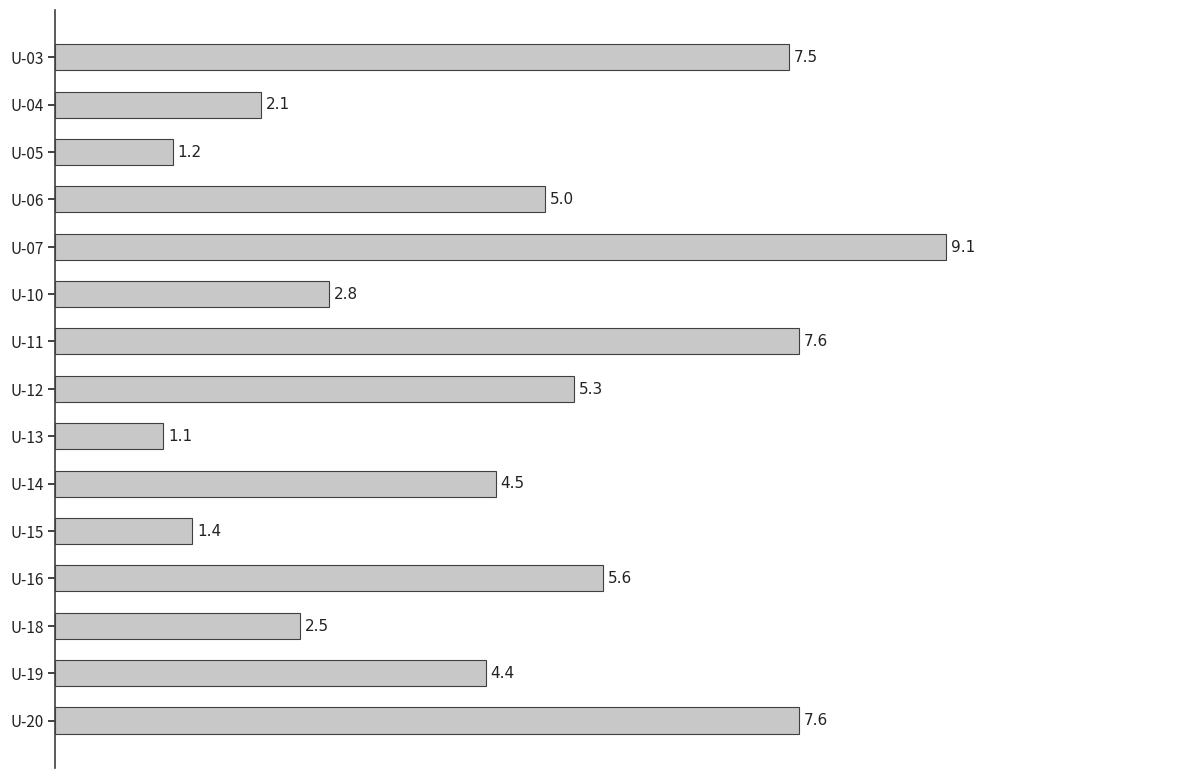

At which label is the value closest to 5?

U-06